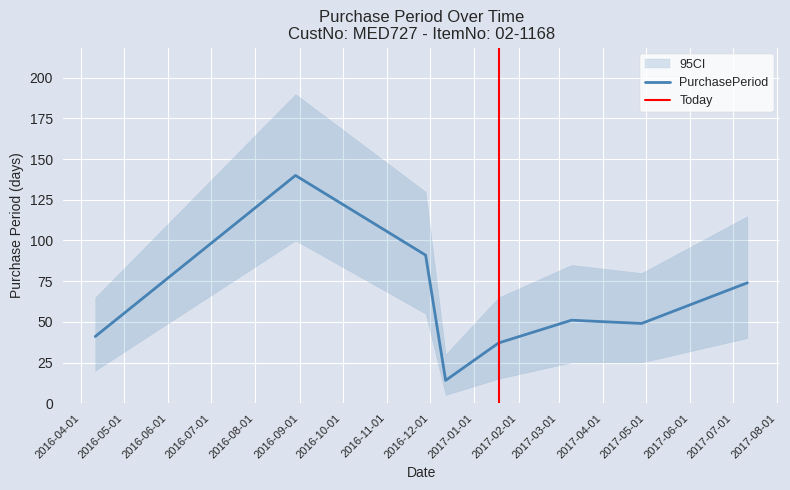

At which category does the data reach its first local peak?

2016-08-29